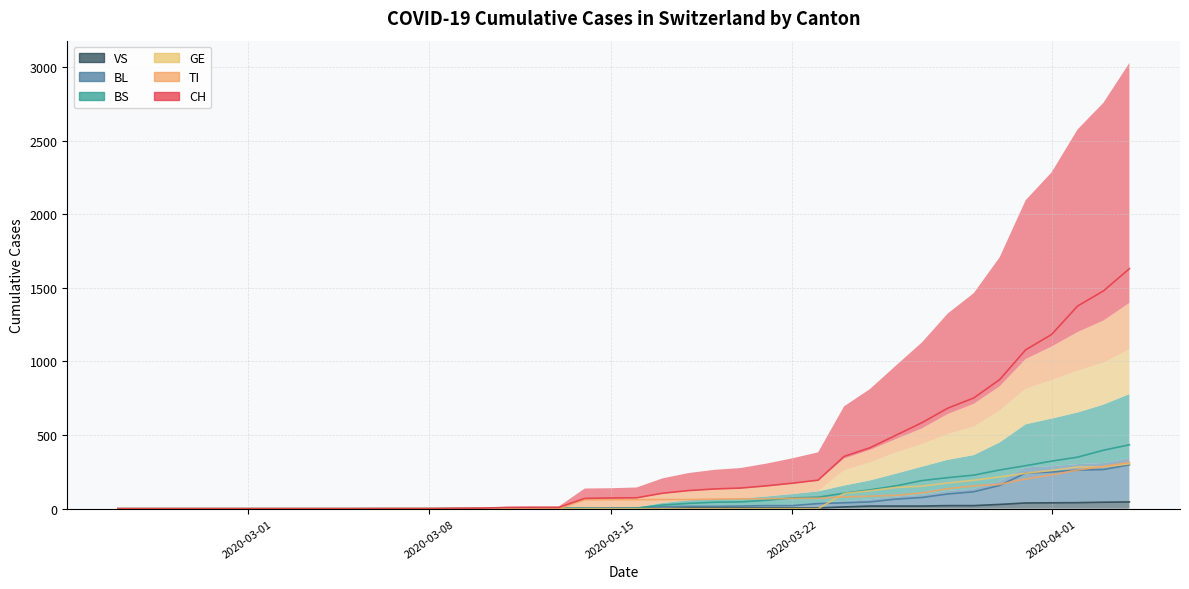

What is the value of the BL point at the 31st from the left?

65